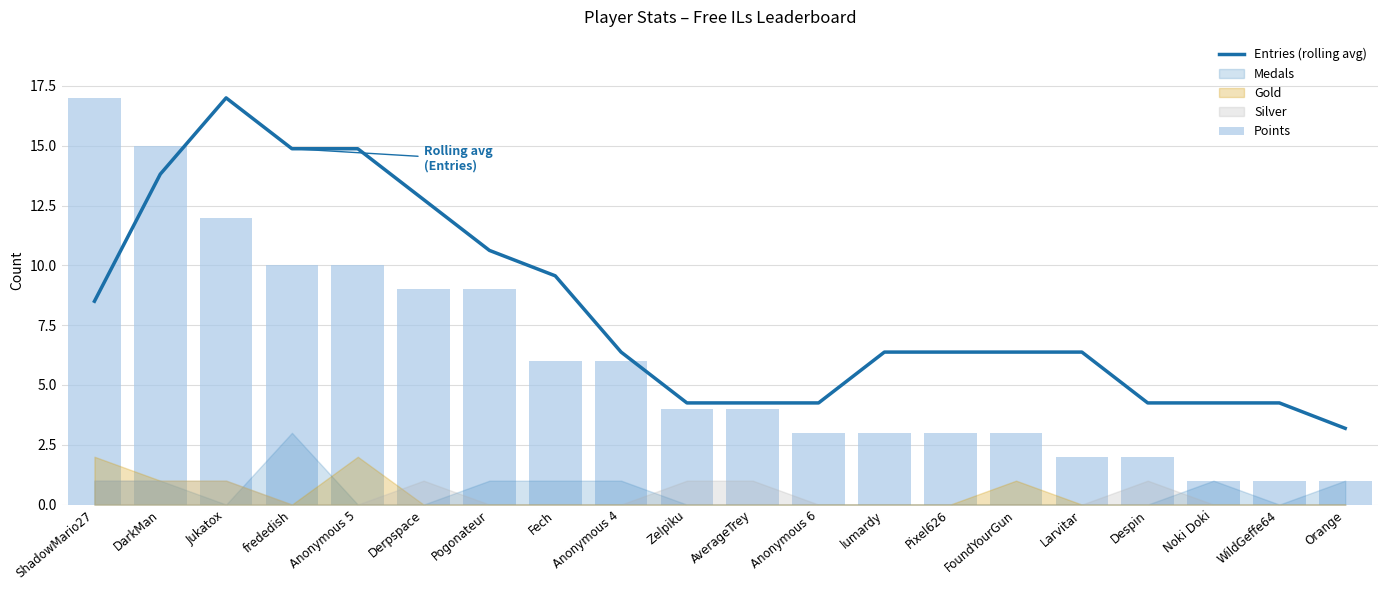

What is the approximate value of Points at Orange?

1.0